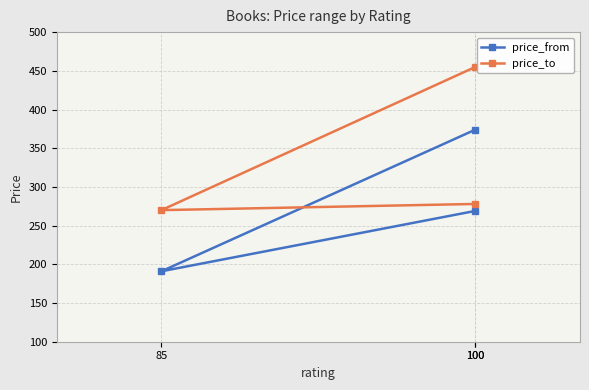

What is the difference between the price_to values at 100 and 85?

185